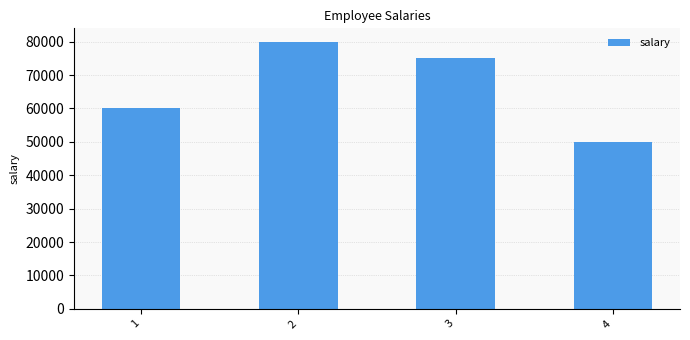

Does the chart contain stacked bars?

No